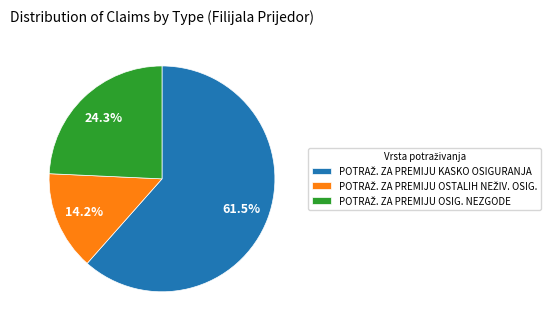

Is there any slice that represents more than half of the pie?

Yes